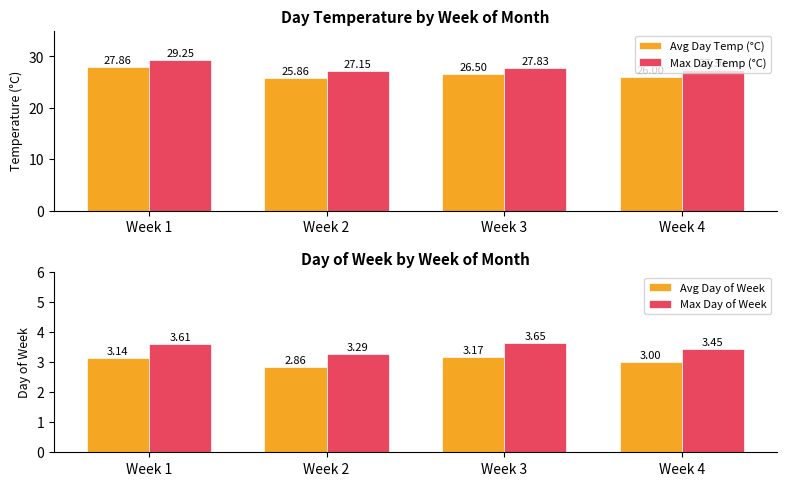

At which label is Max Day Temp (°C) closest to 28?

Week 3